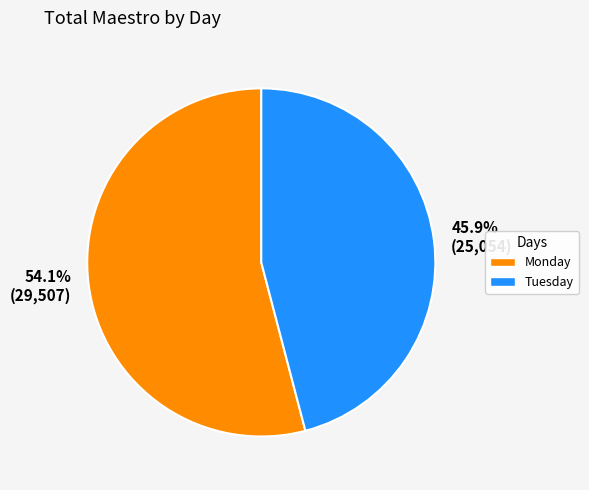

What percentage do 45.9% (25,054) and 54.1% (29,507) together represent?

100.0%